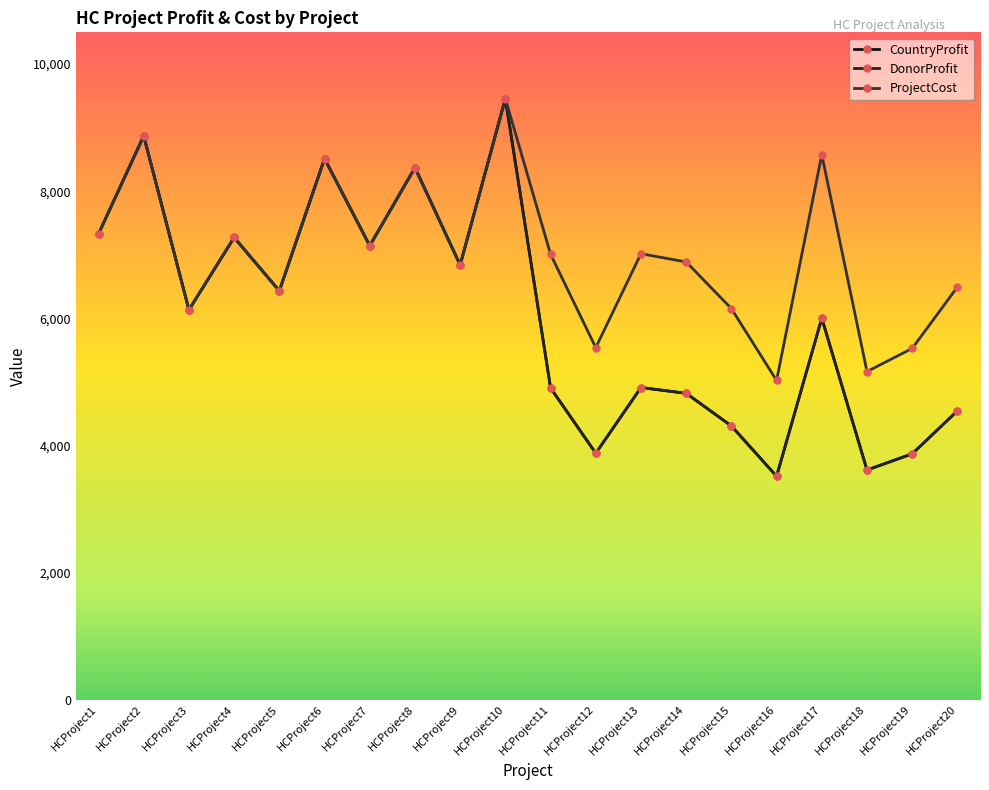

Is this an area chart (filled region under the line)?

No